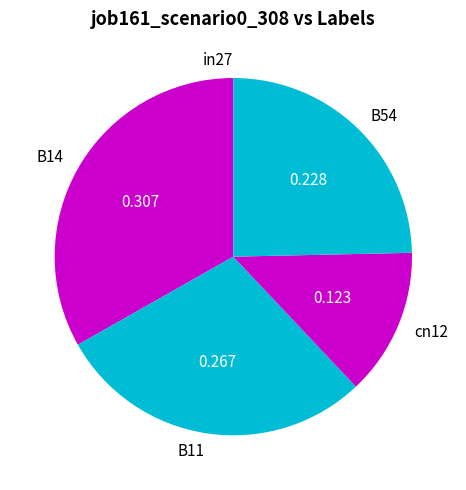

Do B11 and cn12 together represent more than half of the pie?

No